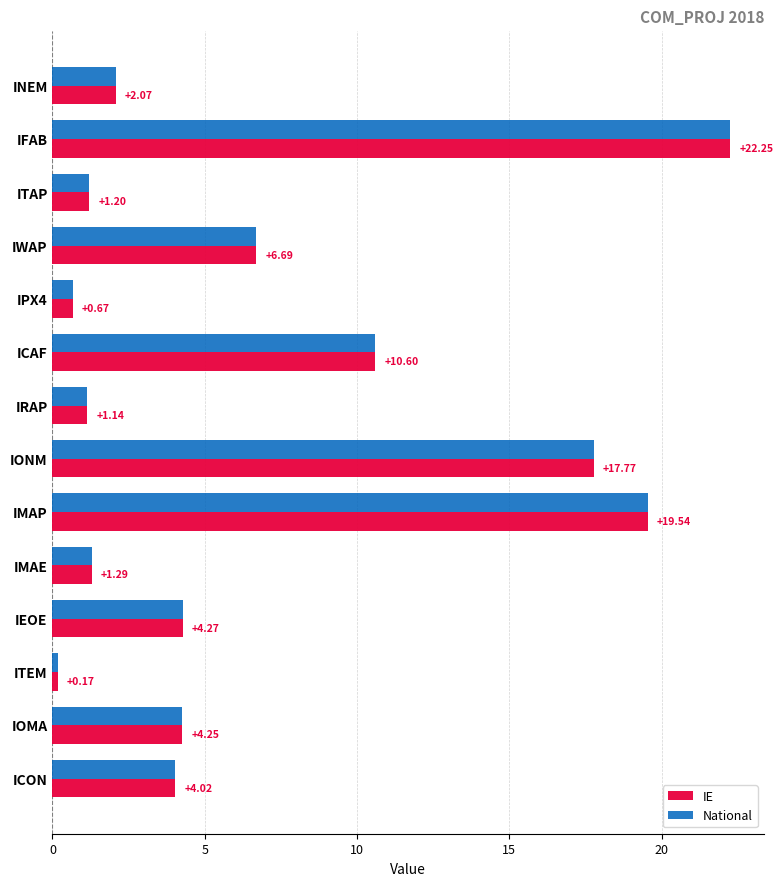

At how many categories does at least one series exceed 7?

4